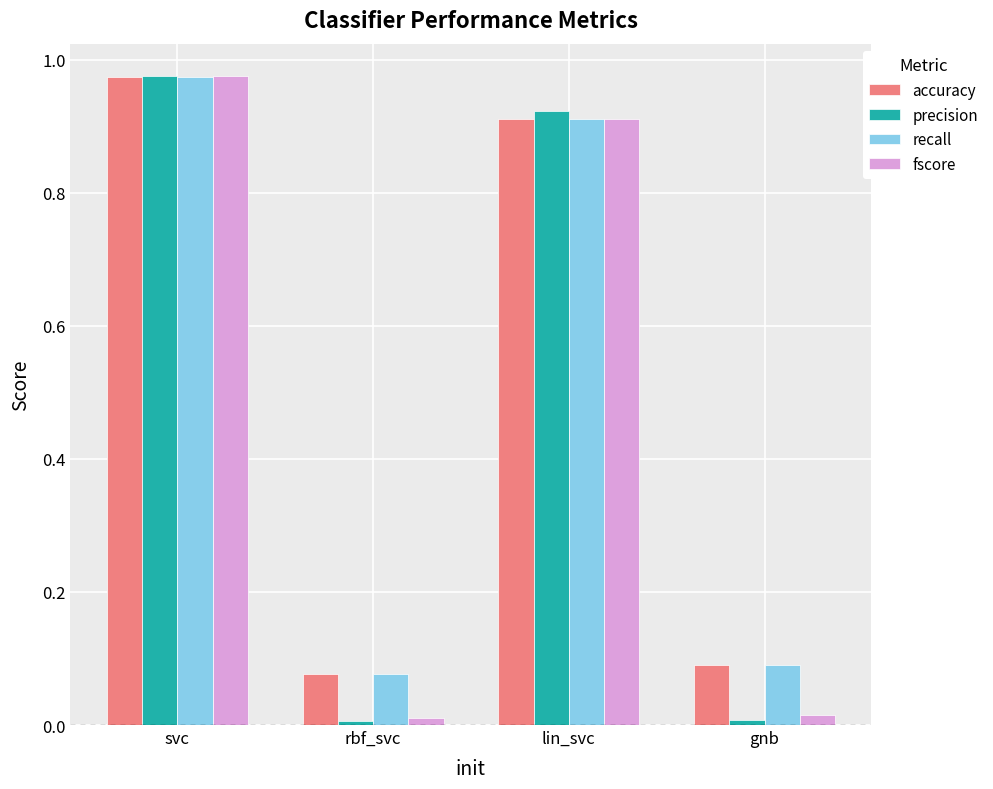

The accuracy series shows 1.3 at lin_svc. True or false?

False